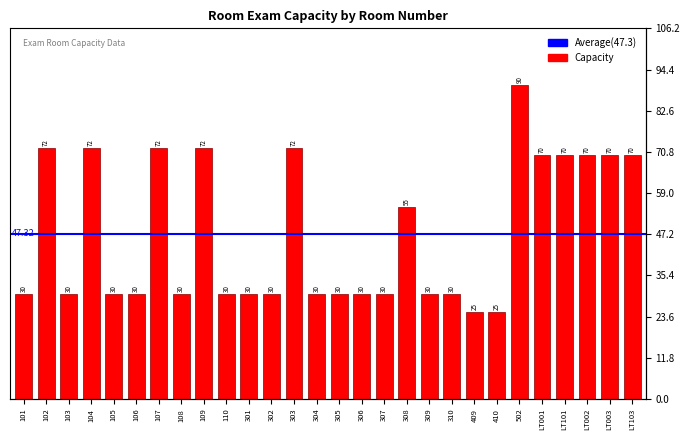

How many categories are shown in the chart?

28